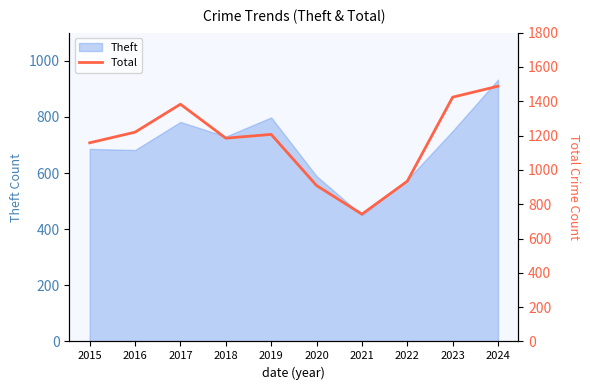

True or false: Theft has a value of 288 at 2017.

False